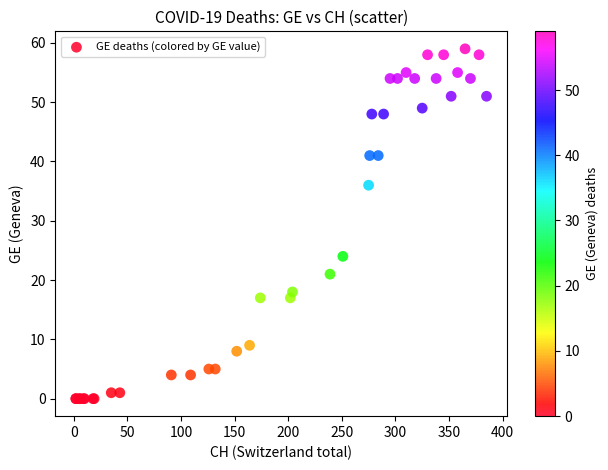

What Y value in the scatter plot is closest to 29?

24